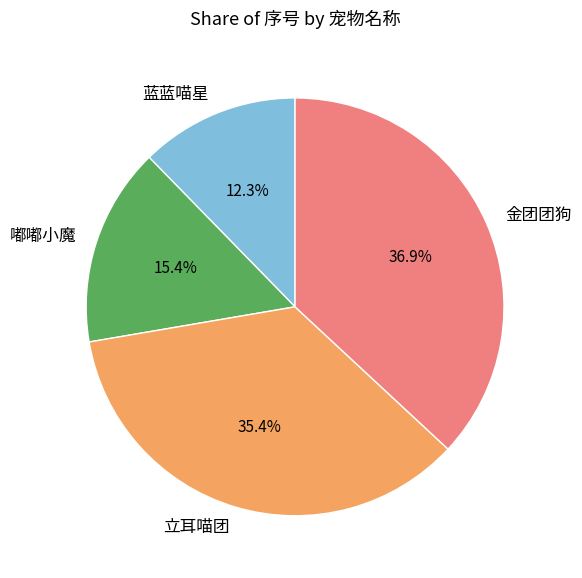

To the nearest percent, what percentage of the pie is 蓝蓝喵星?

12%